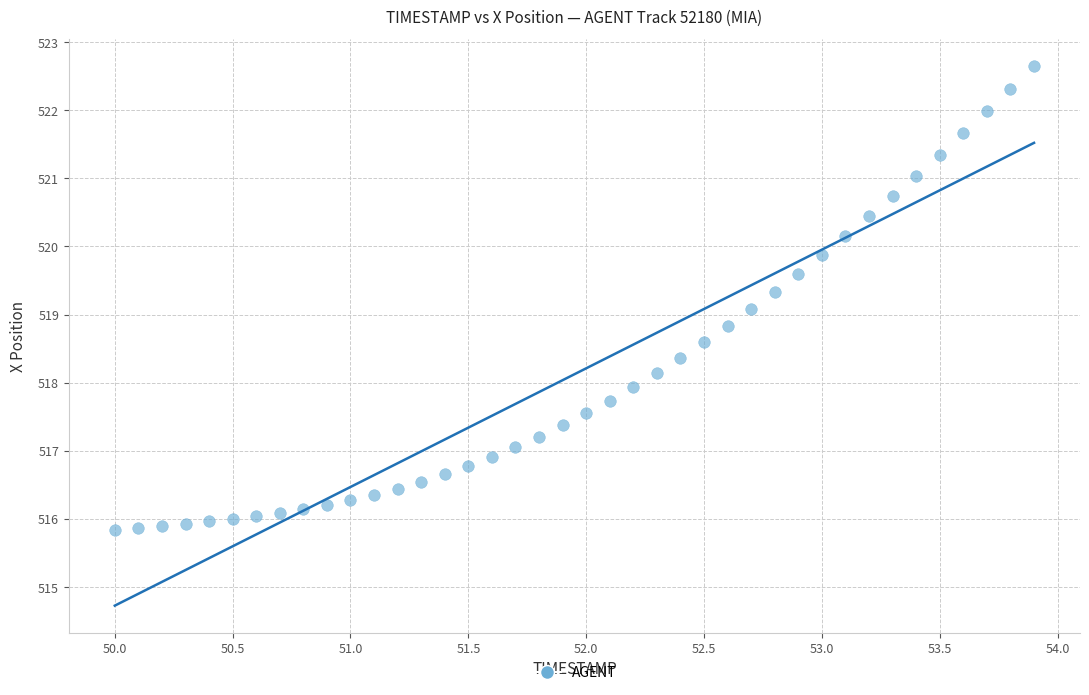

What is the range of Y values (max minus min)?

6.8